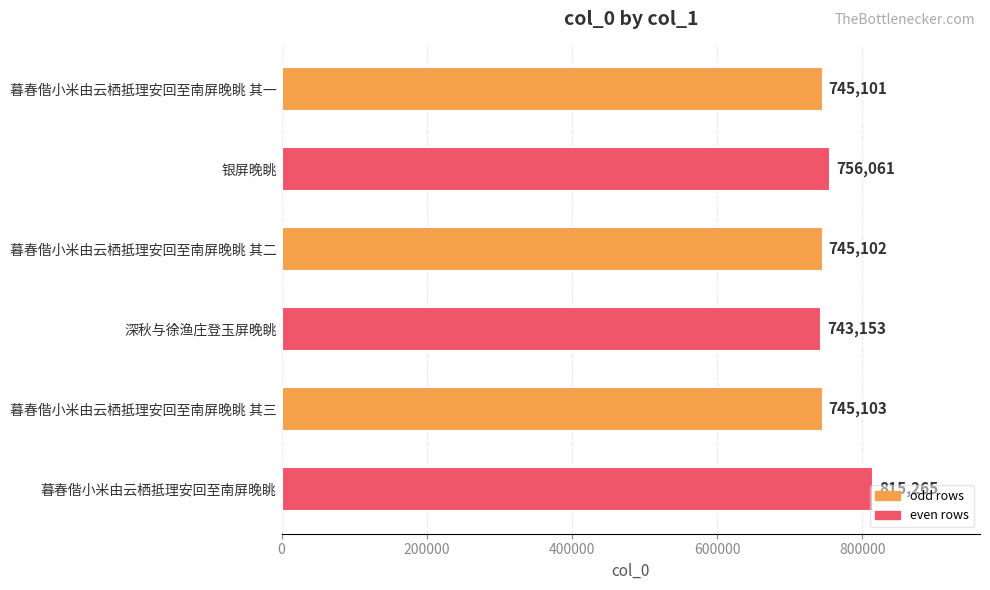

List the labels in order of value, largest first.

暮春偕小米由云栖抵理安回至南屏晚眺, 银屏晚眺, 暮春偕小米由云栖抵理安回至南屏晚眺 其三, 暮春偕小米由云栖抵理安回至南屏晚眺 其二, 暮春偕小米由云栖抵理安回至南屏晚眺 其一, 深秋与徐渔庄登玉屏晚眺